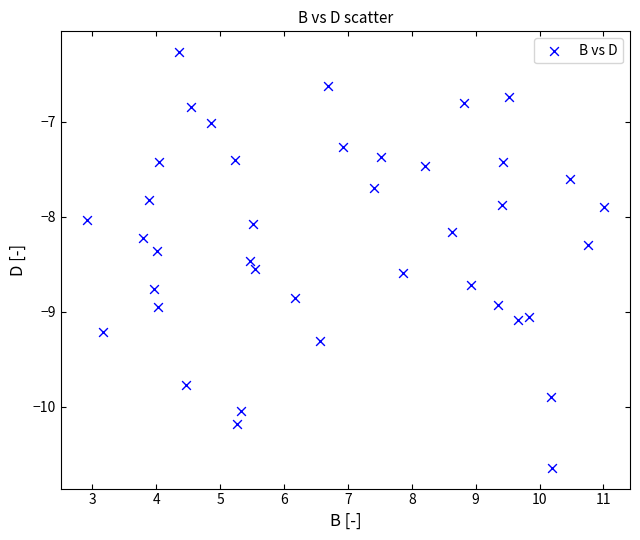

What is the range of Y values (max minus min)?

4.4